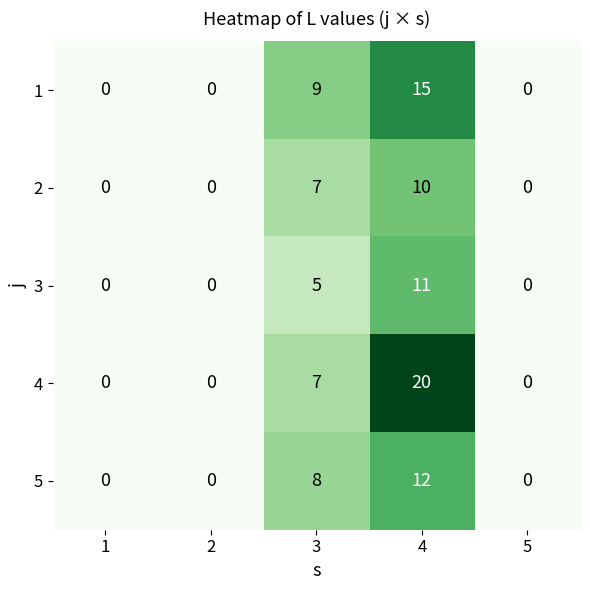

At which label does 5 reach its peak?

4